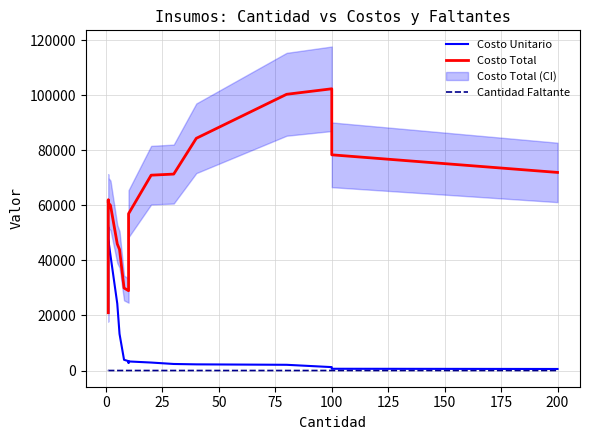

Rank the series by their maximum value, from lowest to highest.

Cantidad Faltante, Costo Unitario, Costo Total